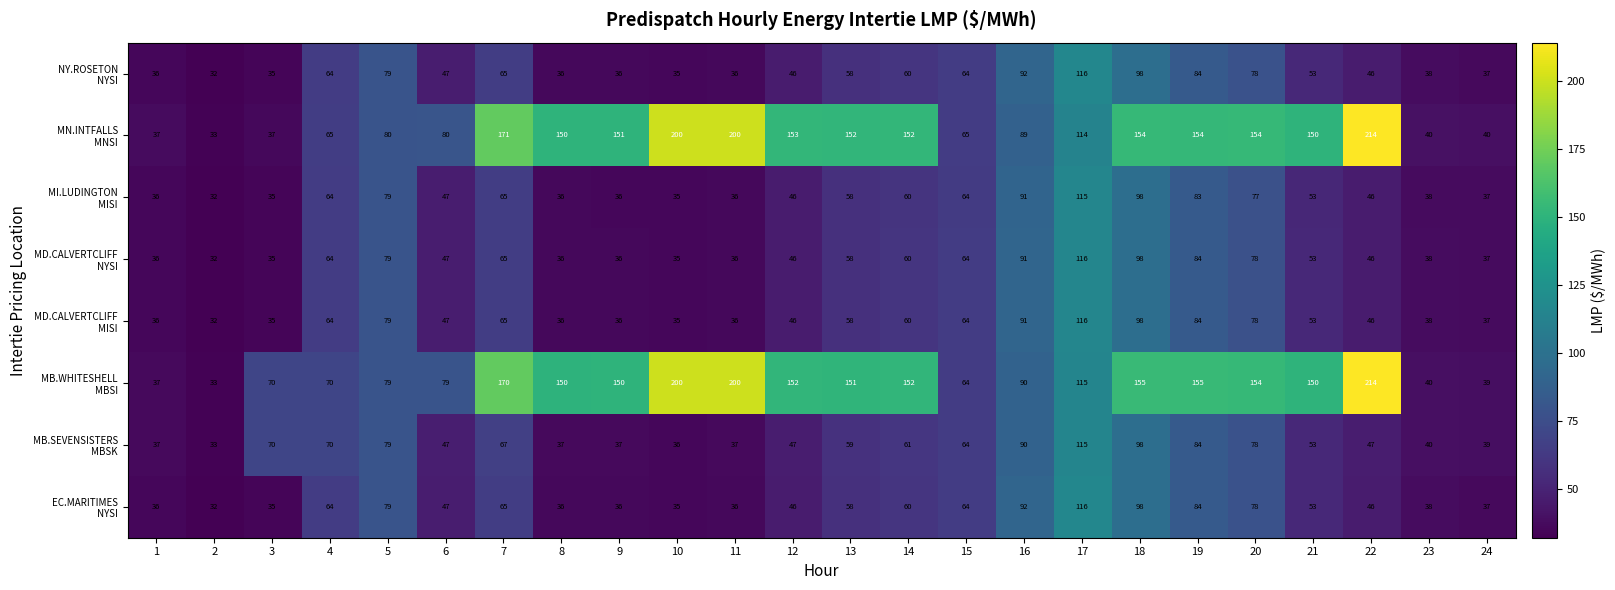

At which category is the sum across all series the highest?

17